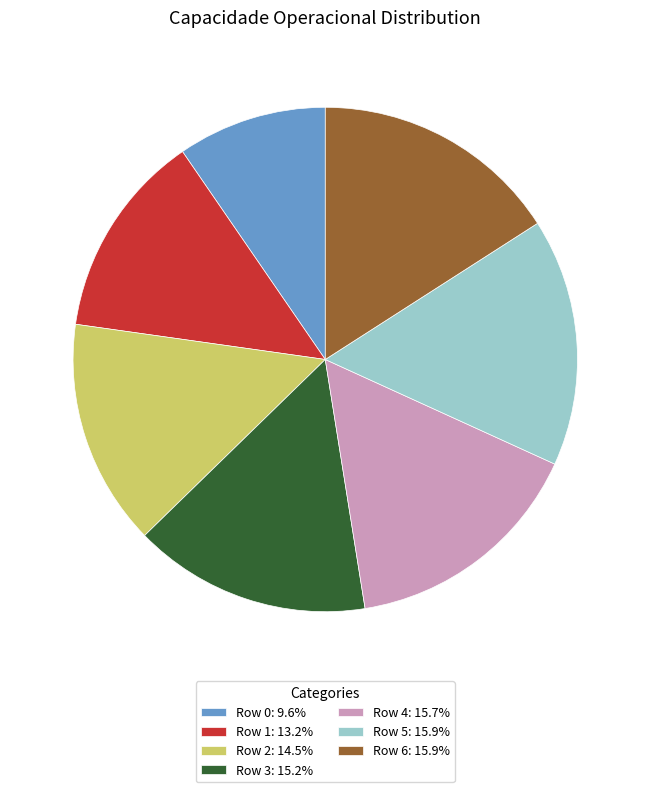

Approximately how many times larger is the value at Row 5 compared to Row 4?

1.0